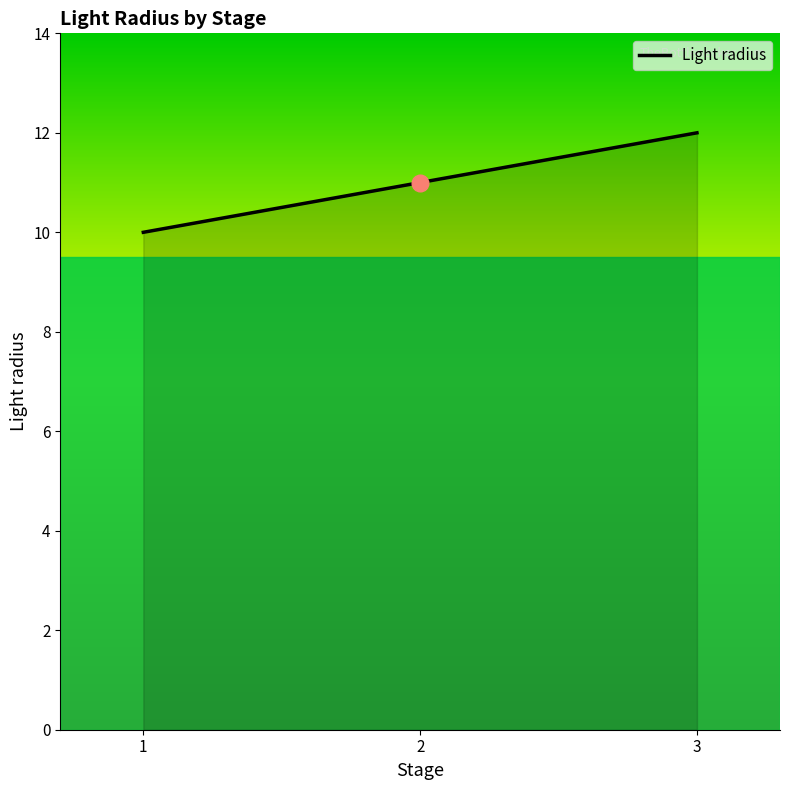

Between 2 and 3, which is larger?

3